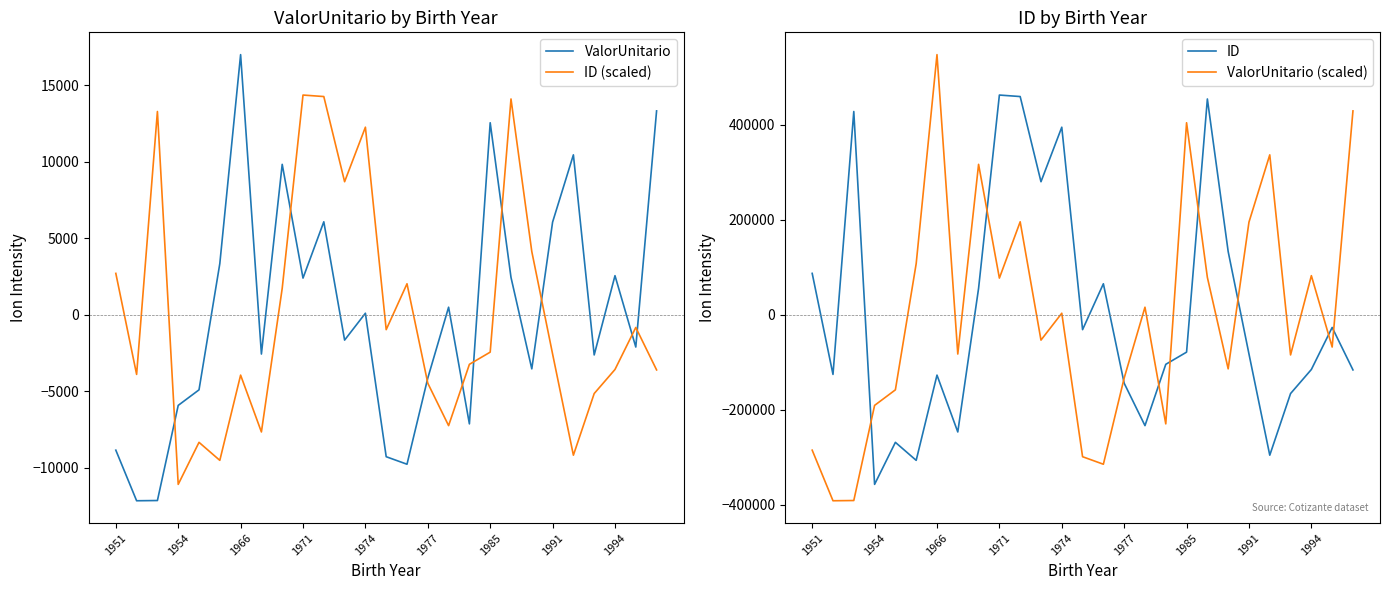

Which category has the lowest value in the ID (scaled) series?

1954